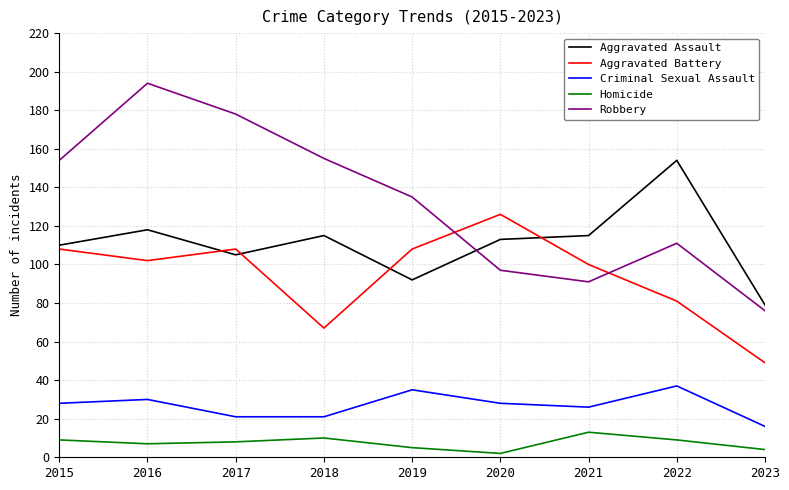

The value of Robbery at 2020 is 131. True or false?

False